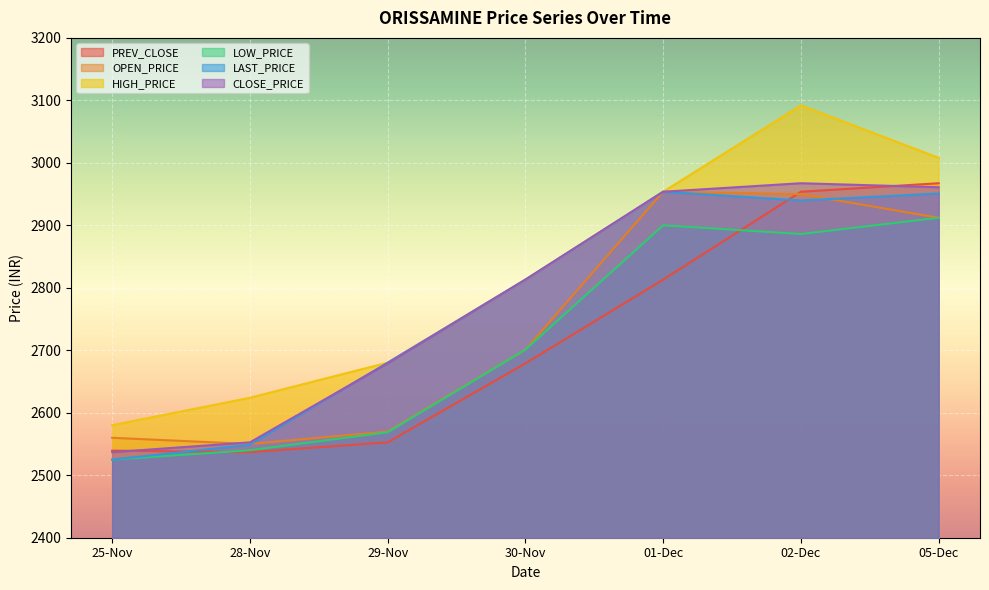

At how many categories does at least one series exceed 2837?

3